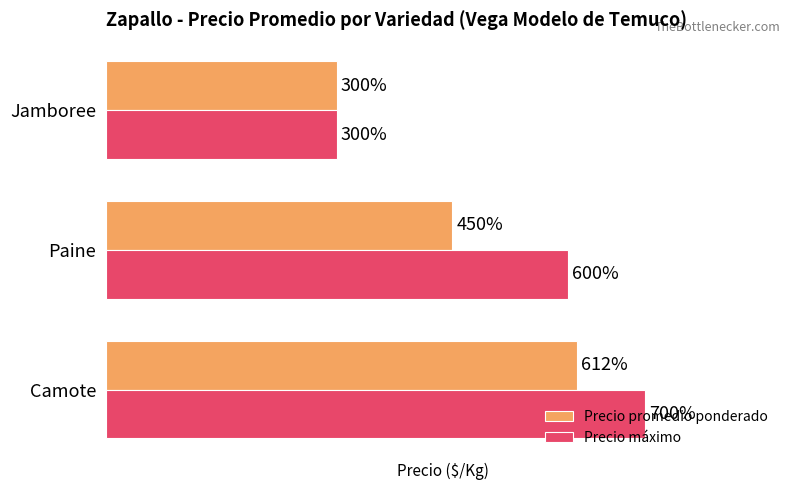

At which label is Precio promedio ponderado closest to 456?

Paine